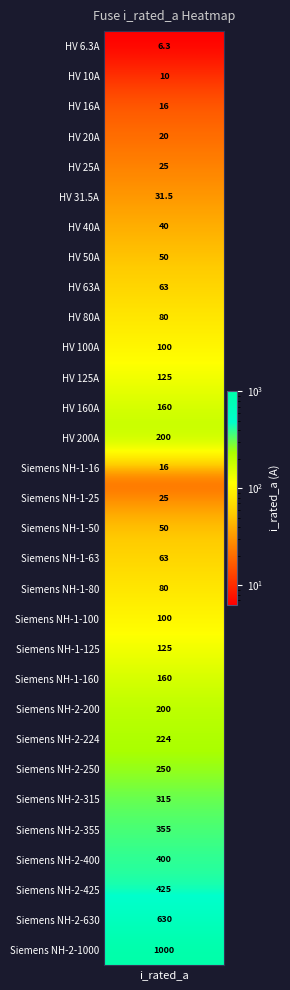

Where is the data nearest to the value 503?

28